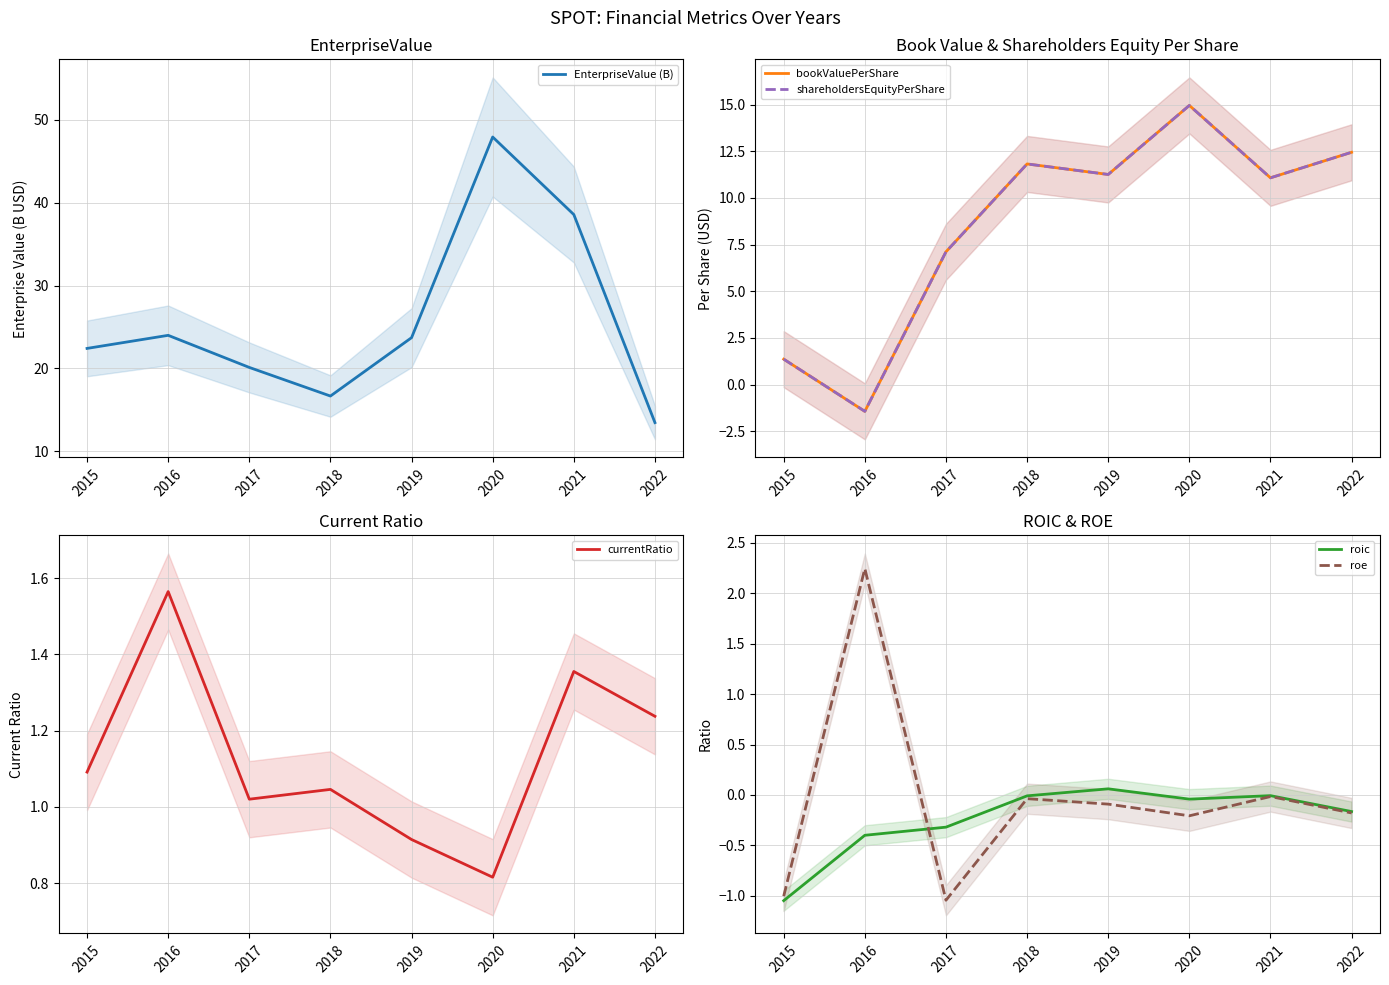

How many lines are shown in the chart?

6